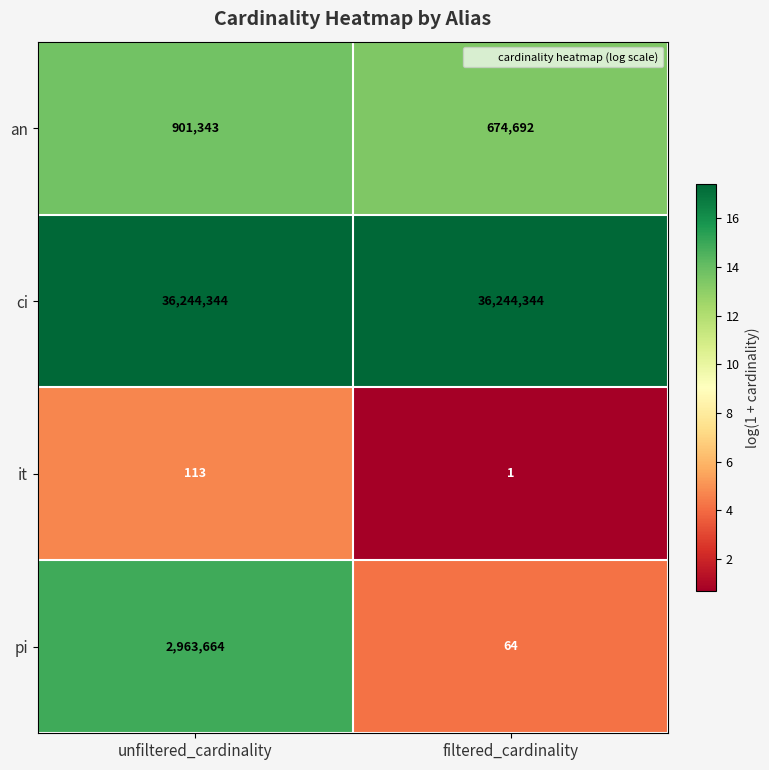

What is the lowest value of the an series?

674692